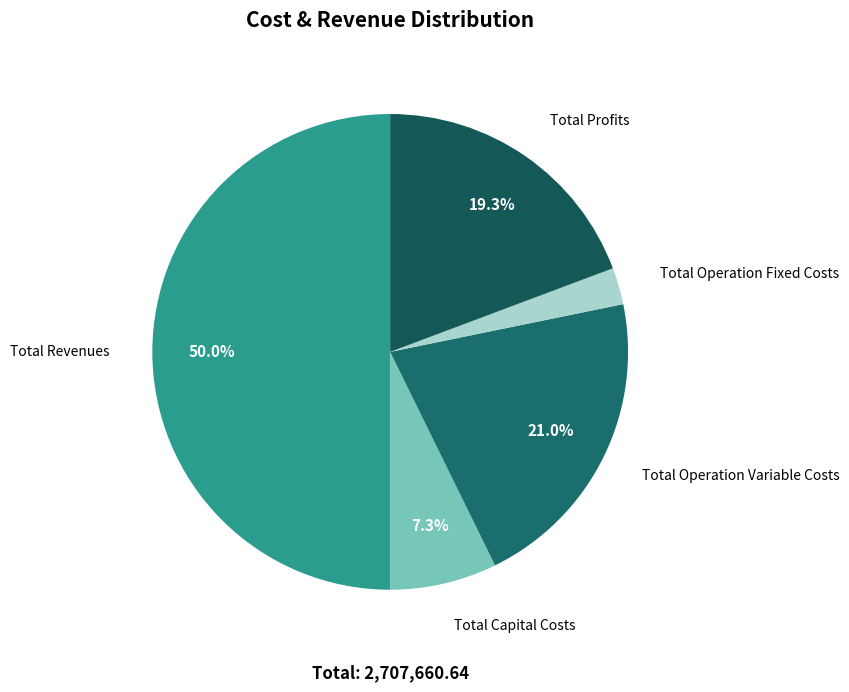

Is it true that Total Revenues is 50% of the pie?

True